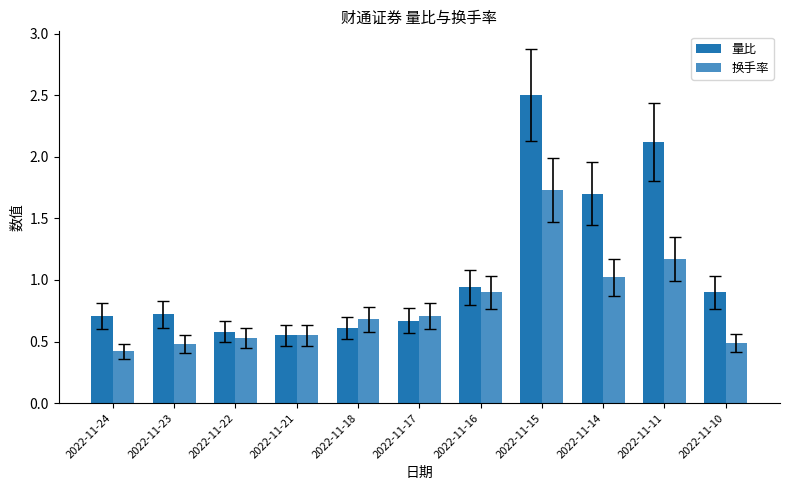

Rank the series by their average value, from highest to lowest.

量比, 换手率